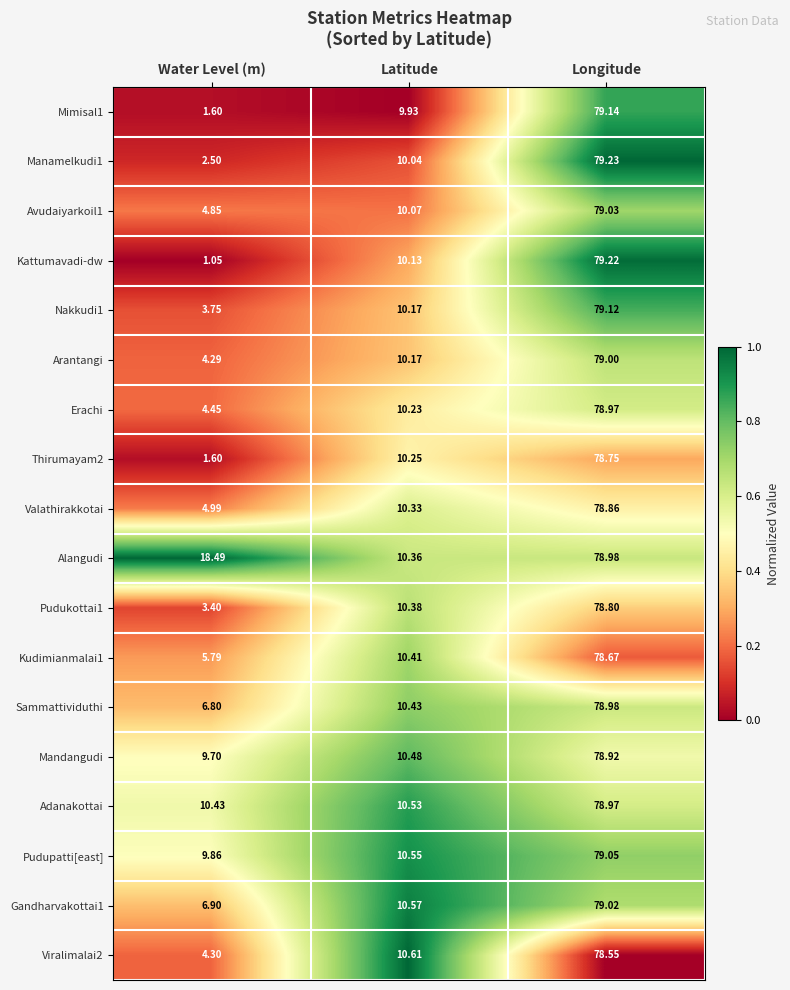

Which category has the highest value in the Thirumayam2 series?

Longitude